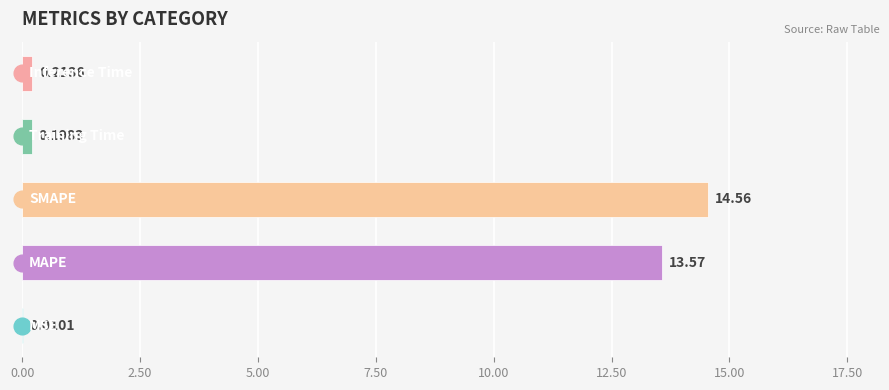

What is the sum of all values?

28.5